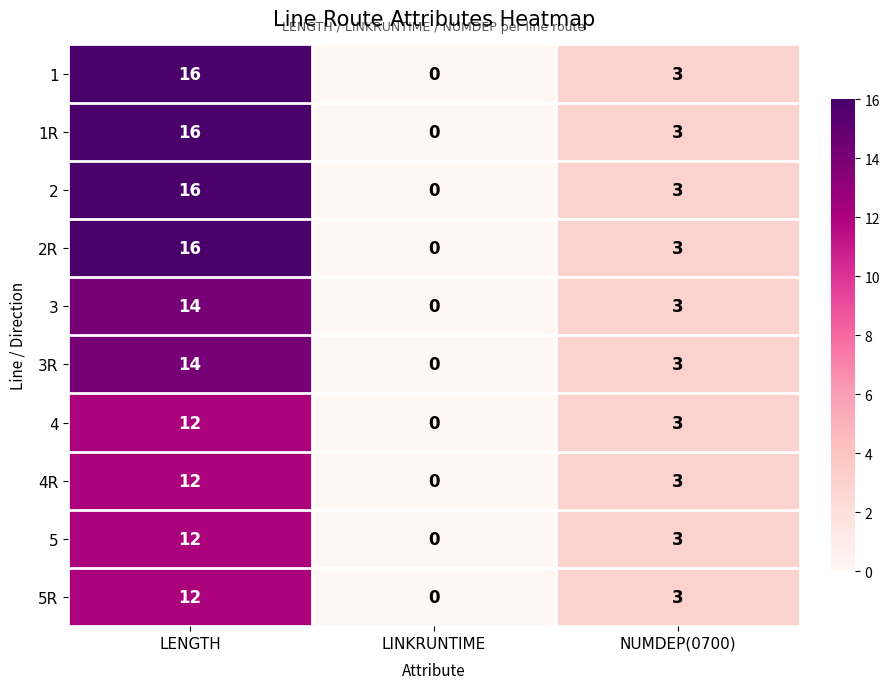

List the labels in order of 4R value, largest first.

LENGTH, NUMDEP(0700), LINKRUNTIME